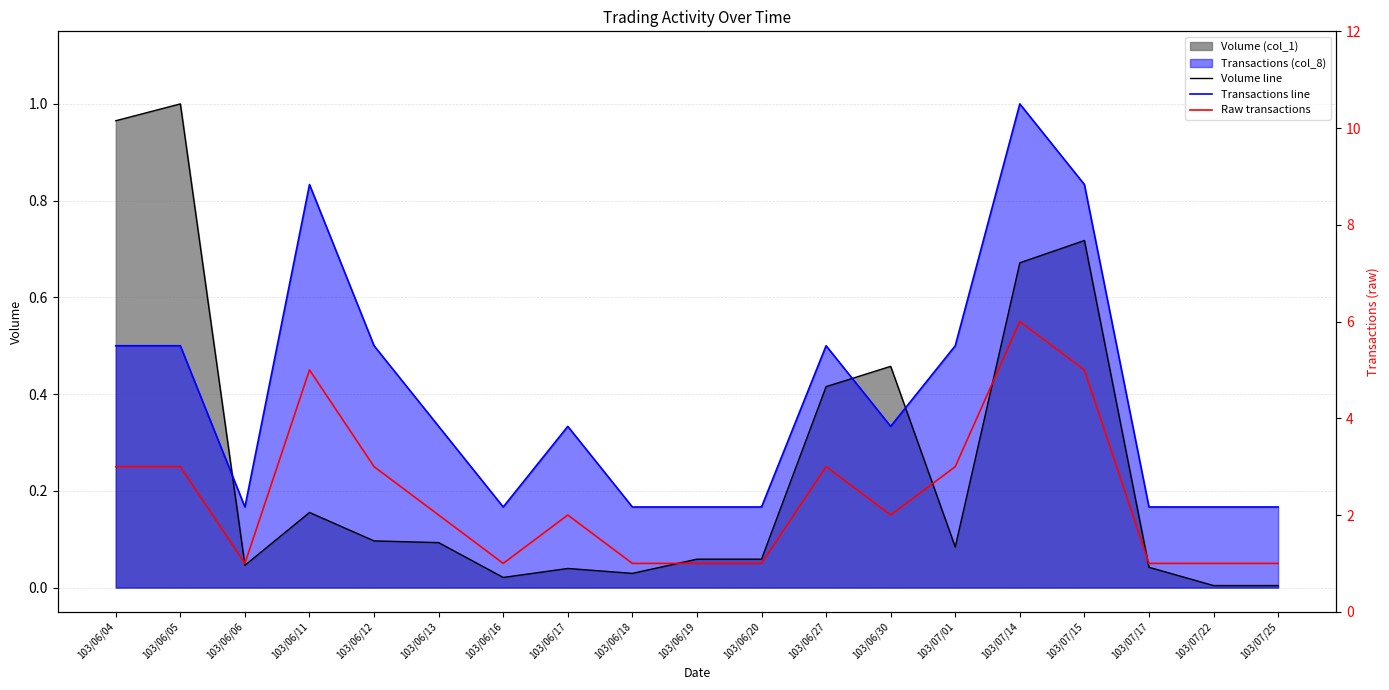

The value of Raw transactions at 103/06/11 is 5.0. True or false?

True